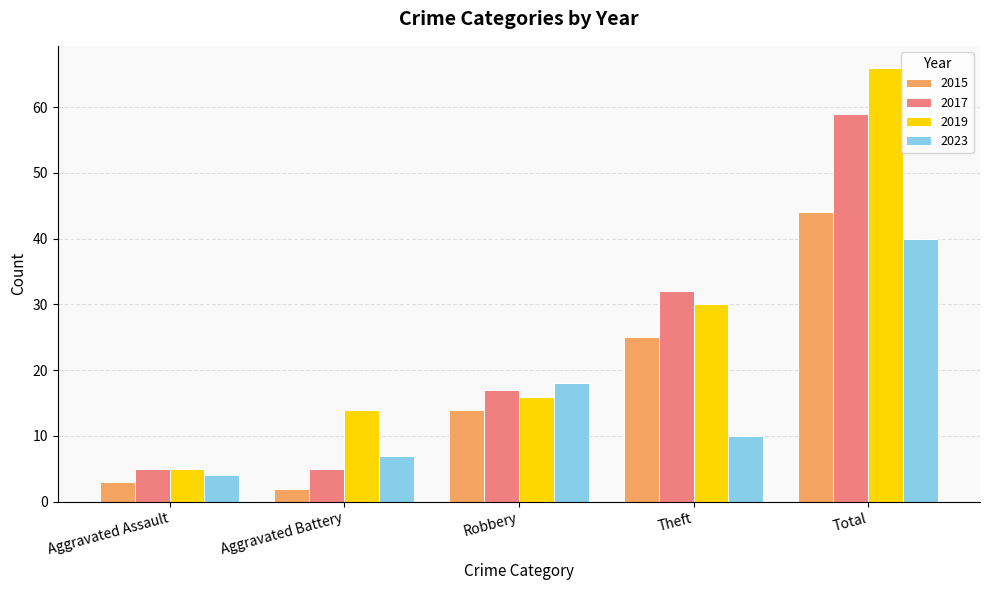

The 2015 series shows 44 at Total. True or false?

True